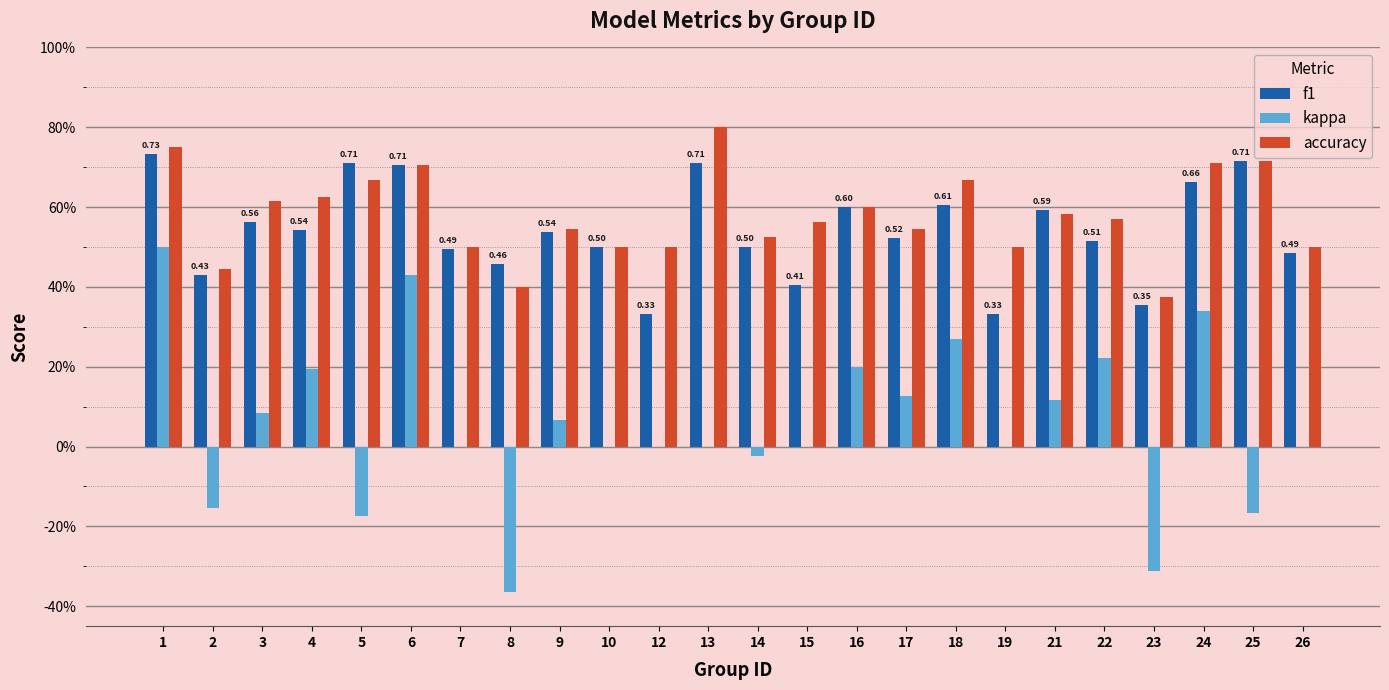

Between 16 and 17, which is larger?

16